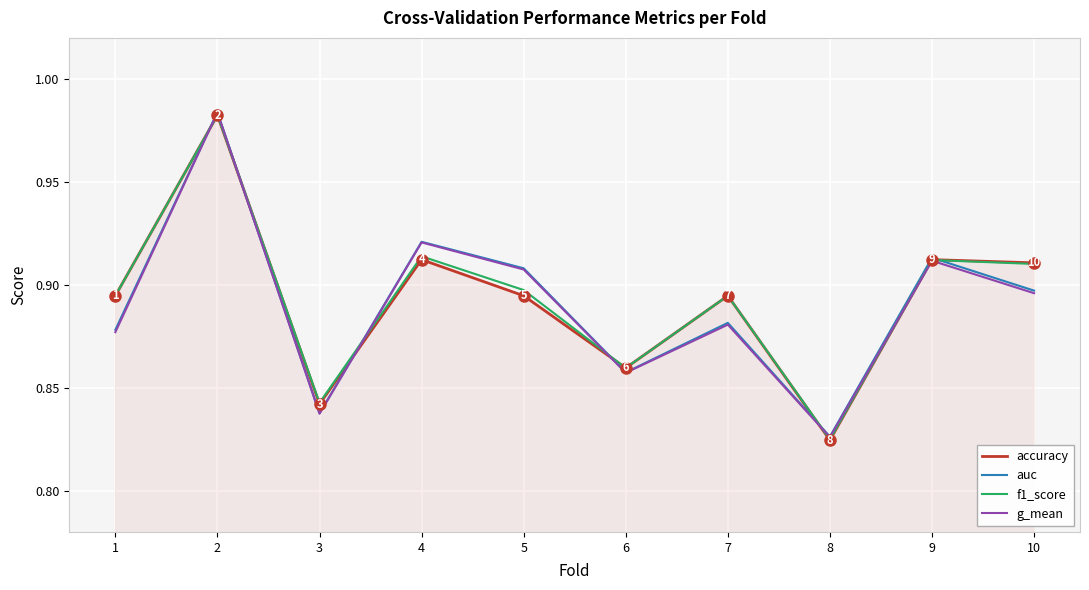

Which label corresponds to the largest value in the chart?

2